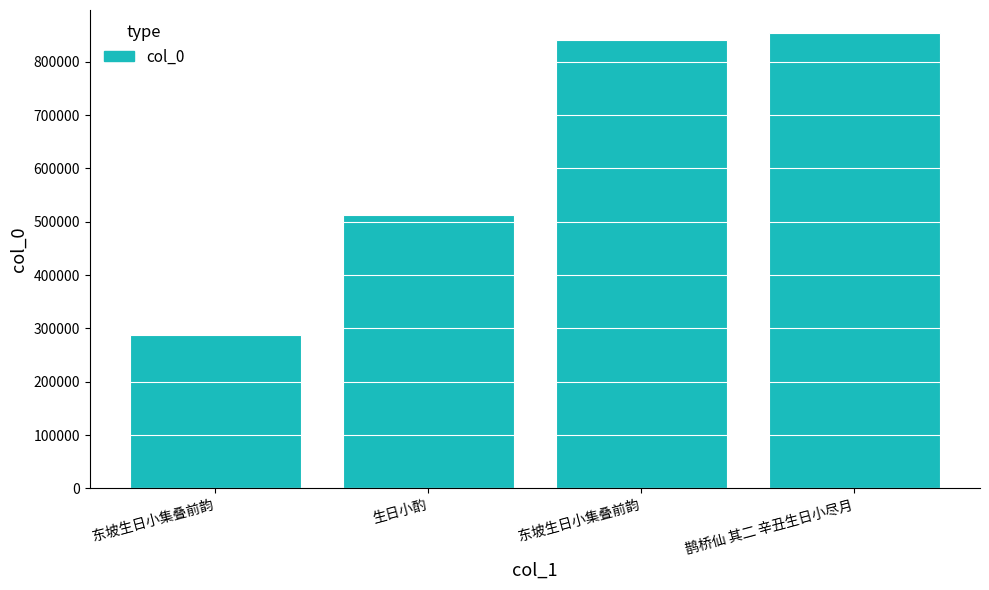

How many bars are there in total?

4